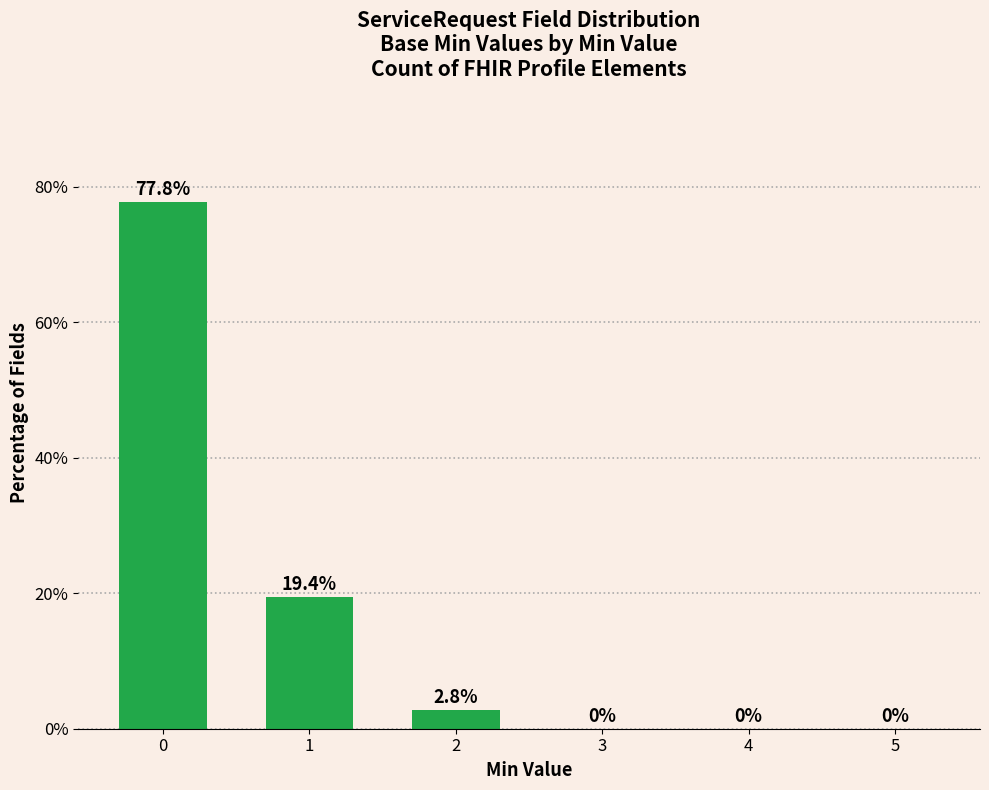

What is the maximum value shown in the chart?

77.8